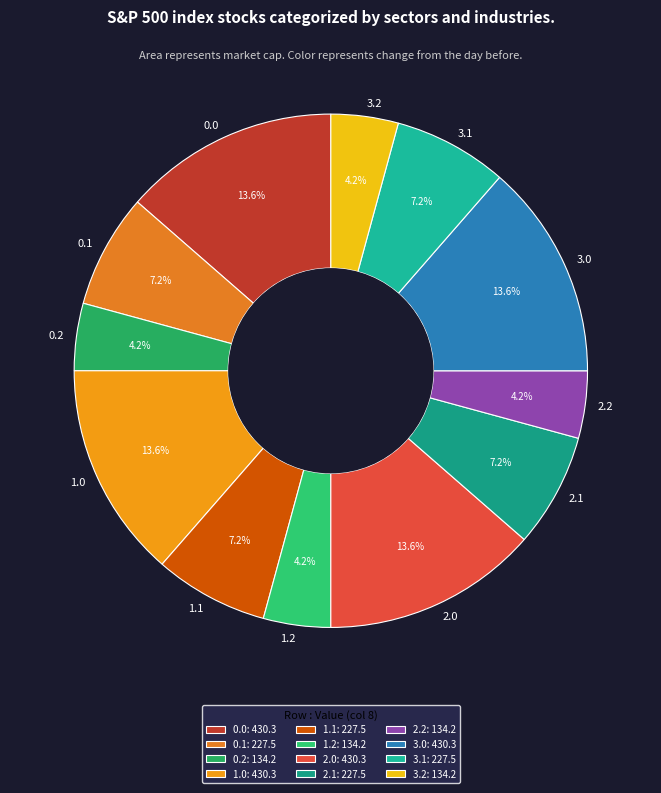

Combined, do 2.2 and 1.1 account for over 50%?

No